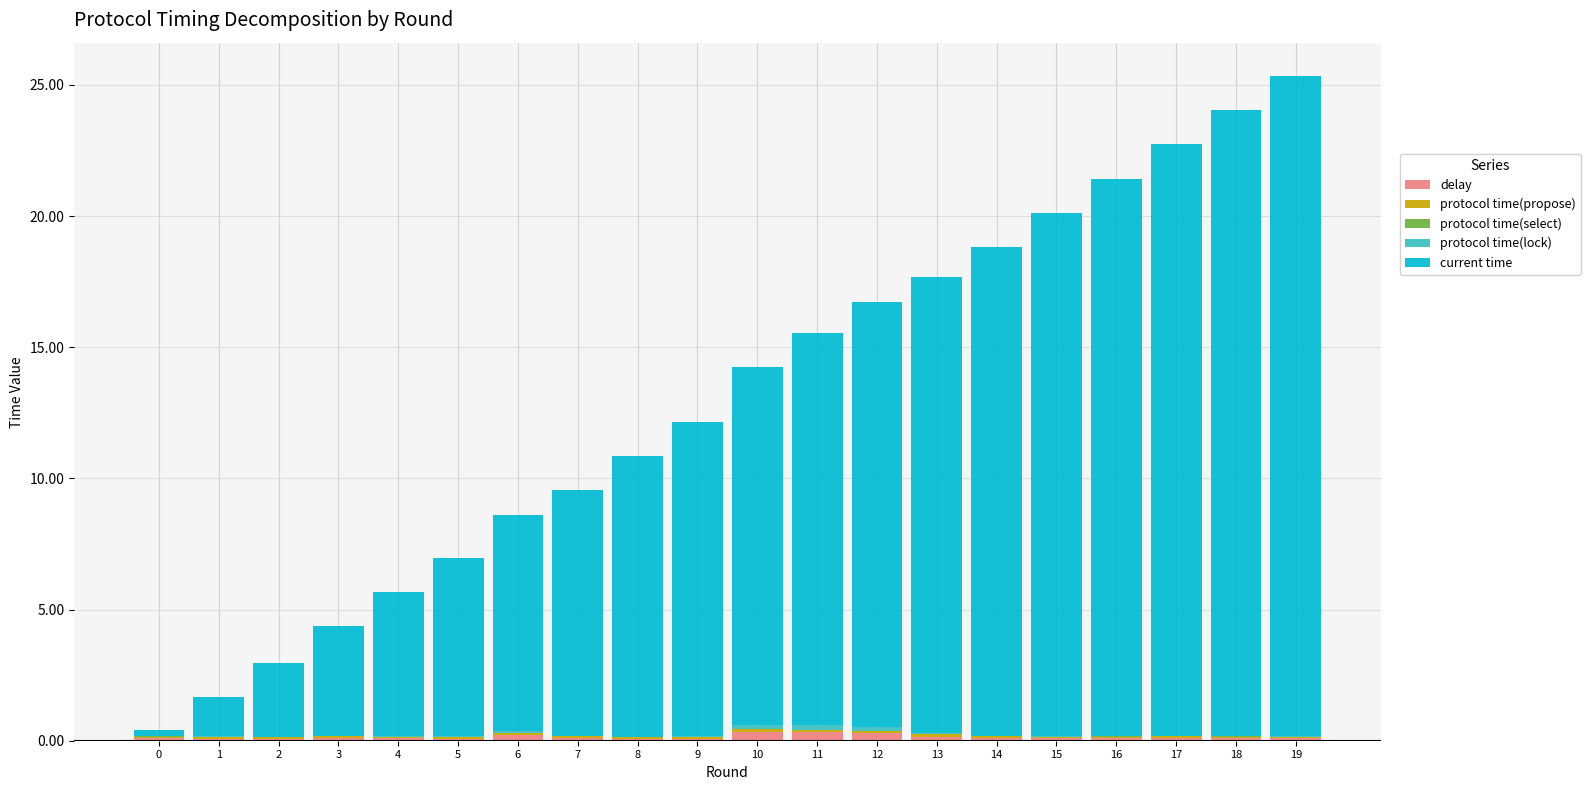

What is the sum of all delay values?

2.6